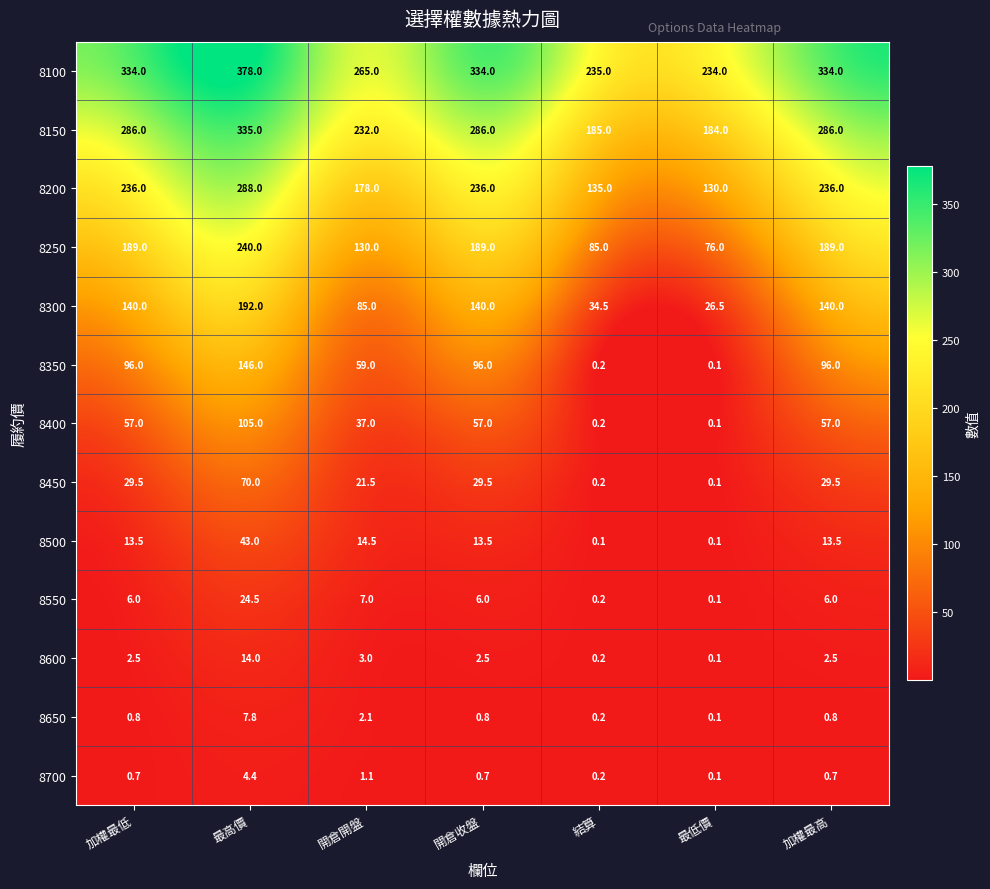

What is the maximum value shown in the chart?

378.0